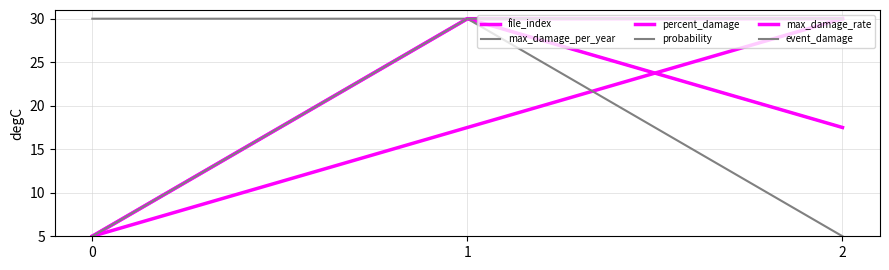

Is the value of file_index at 0 greater than the value of max_damage_rate at 0?

No